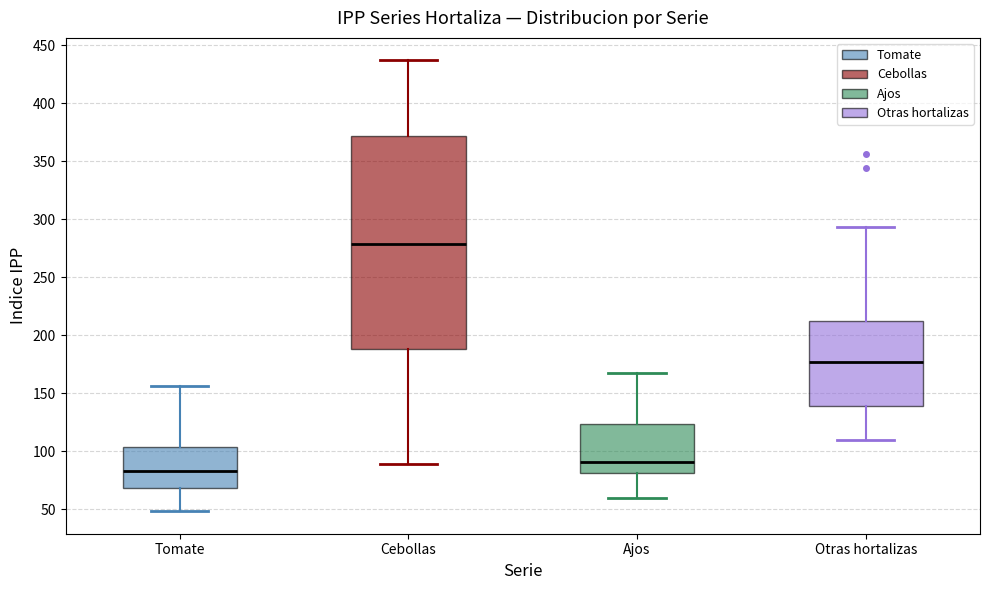

Reading left to right, transcribe this box plot: for each box, give where its median line is, the range the box spans, and where its two whiskers end, as read against the y-axis. The values are not printed on the chart, so give them approximately, as read against the axis.

Tomate: median 85, box 70 to 105, whiskers 50 to 155
Cebollas: median 280, box 190 to 370, whiskers 90 to 435
Ajos: median 90, box 80 to 125, whiskers 60 to 170
Otras hortalizas: median 175, box 140 to 215, whiskers 110 to 295